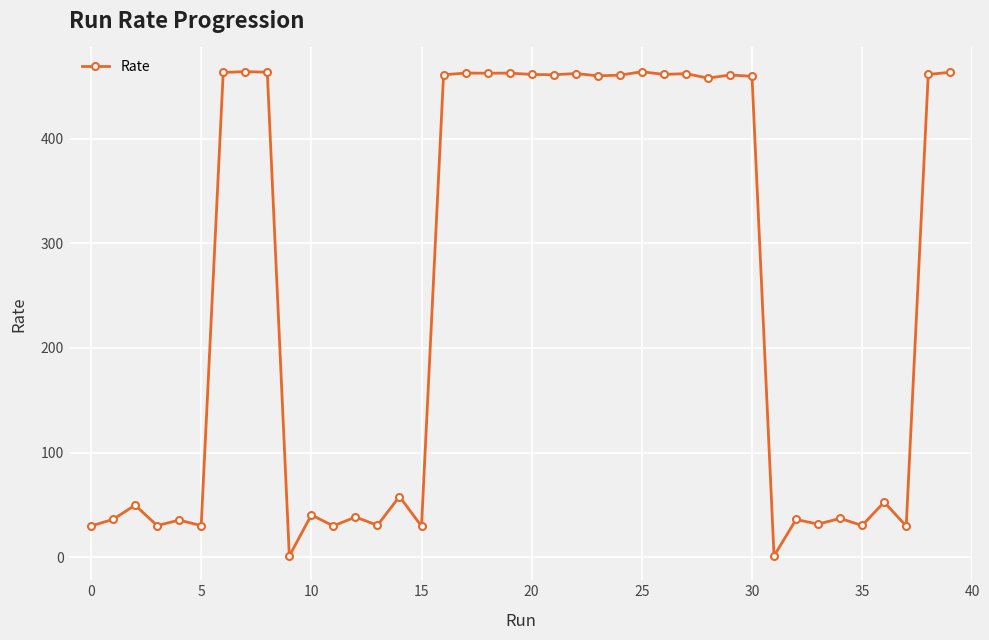

What is the greatest value displayed?

463.9